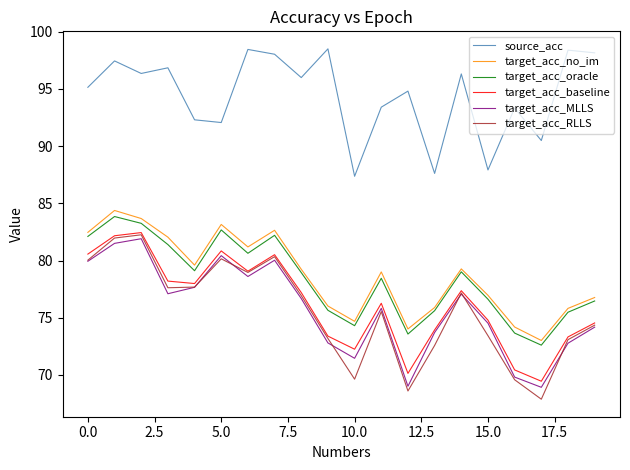

True or false: target_acc_baseline and target_acc_oracle cross at least once.

False